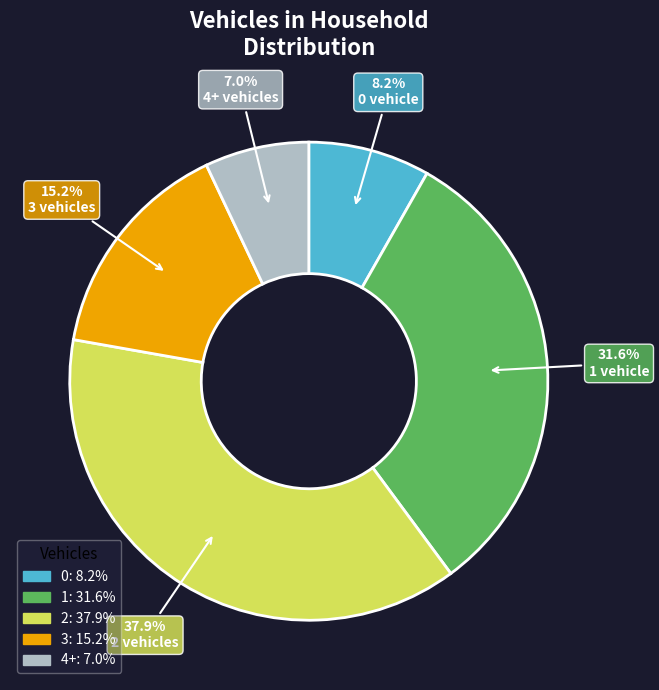

Which slice is the largest?

2